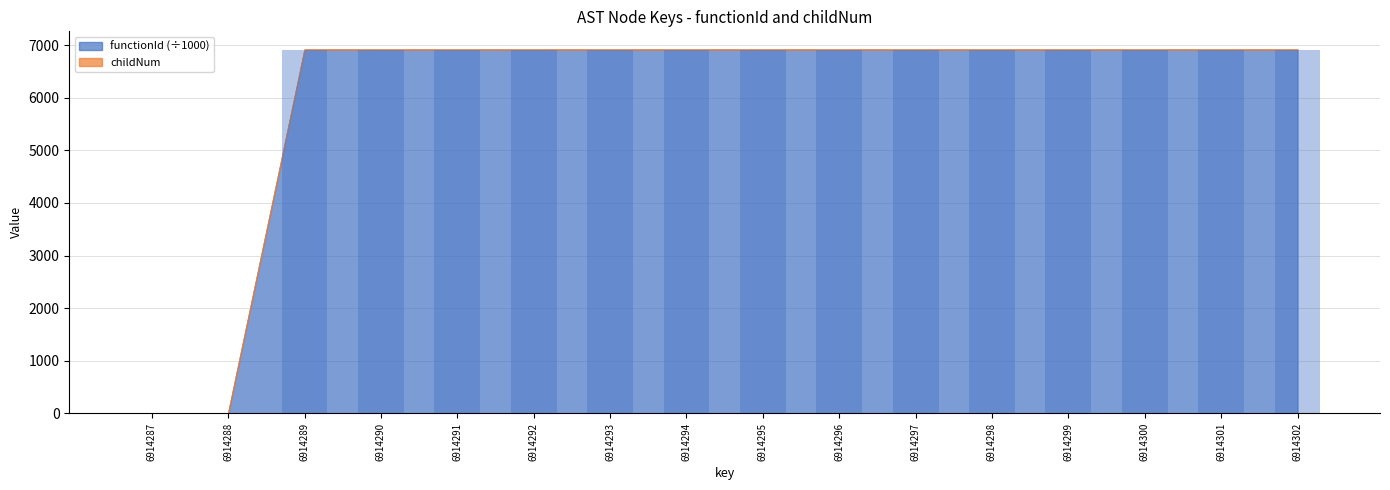

The functionId series shows 6914.3 at 6914297. True or false?

True